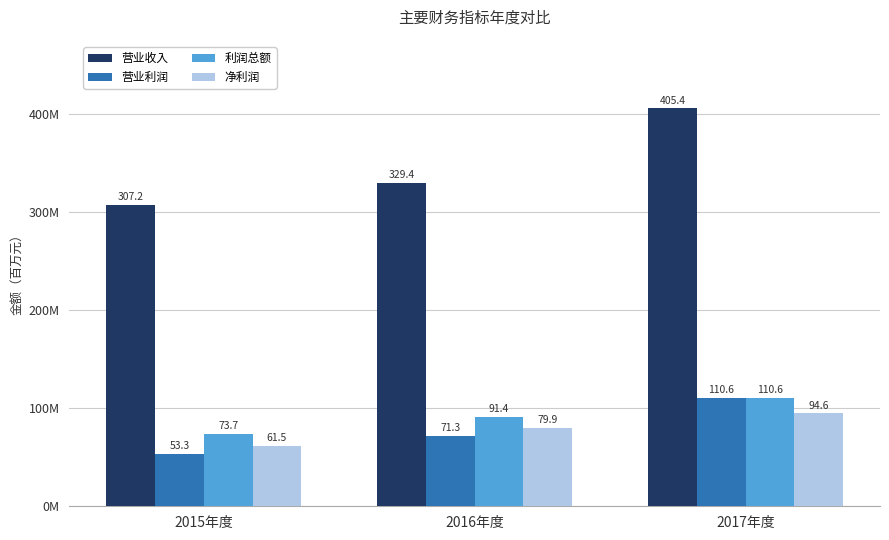

What are all the series names shown in the legend?

营业收入, 营业利润, 利润总额, 净利润